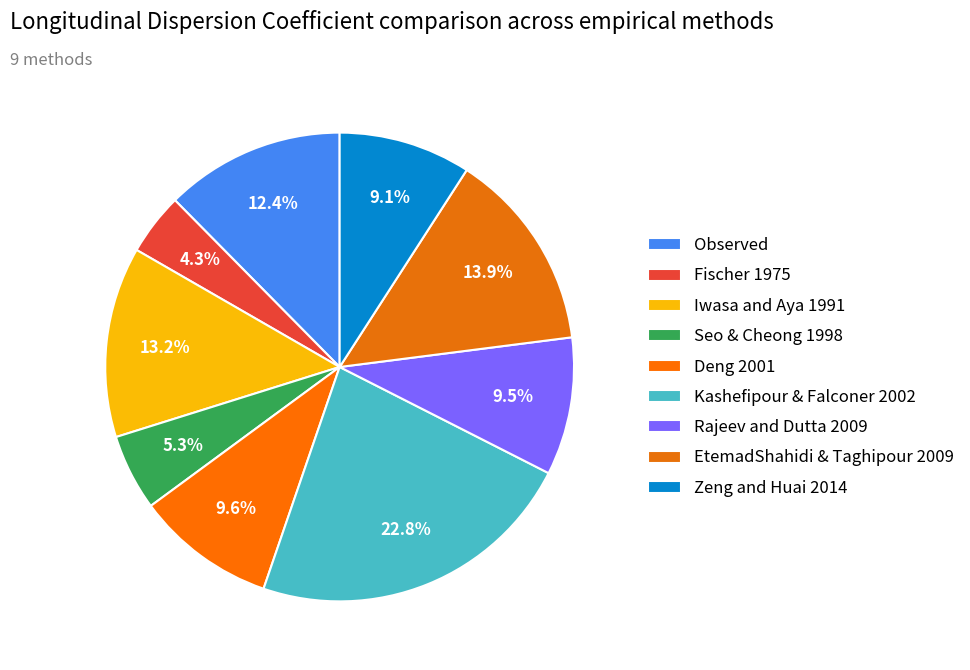

How many slices are in this pie chart?

9